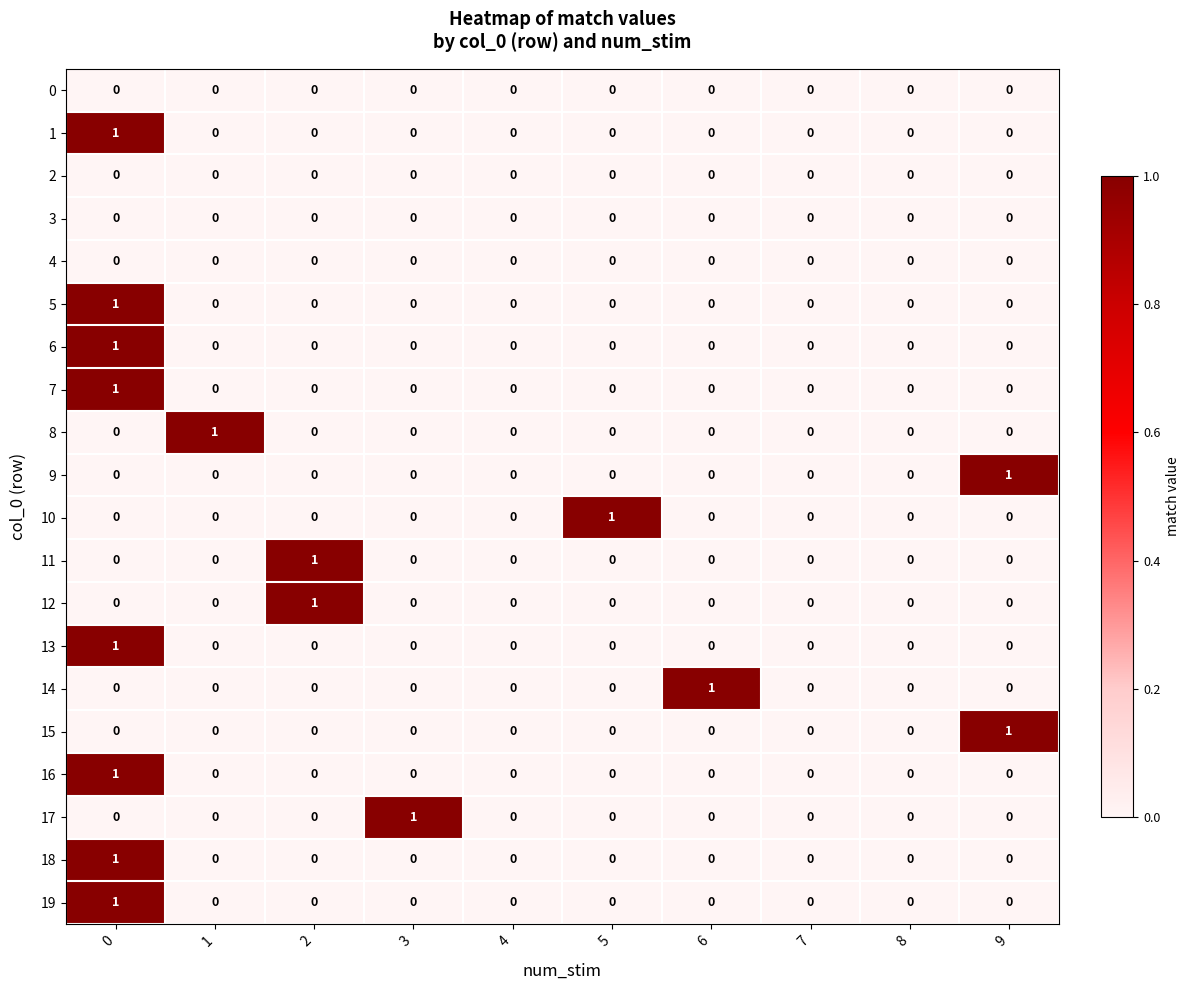

Is it true that 19 equals 1 at 3?

False